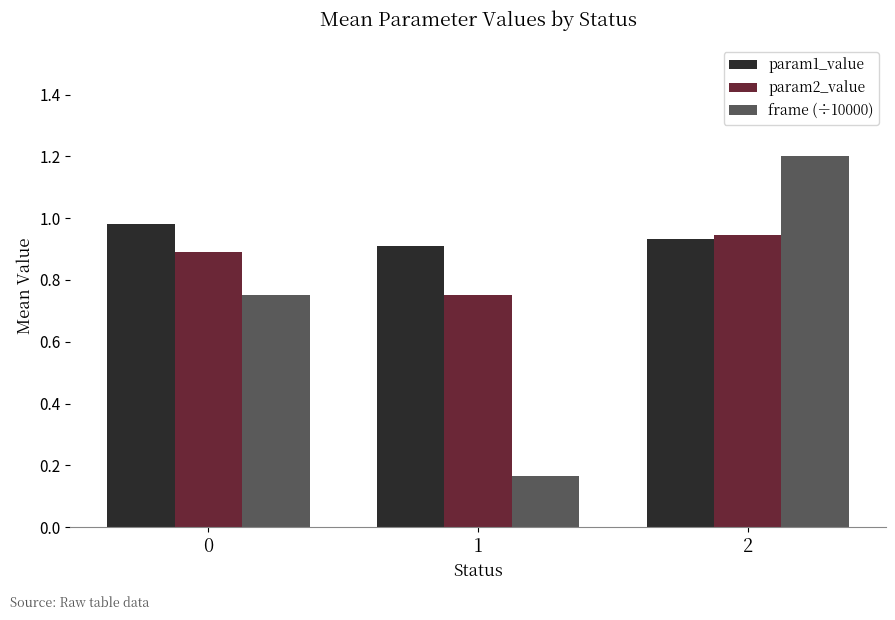

Are the bars horizontal?

No